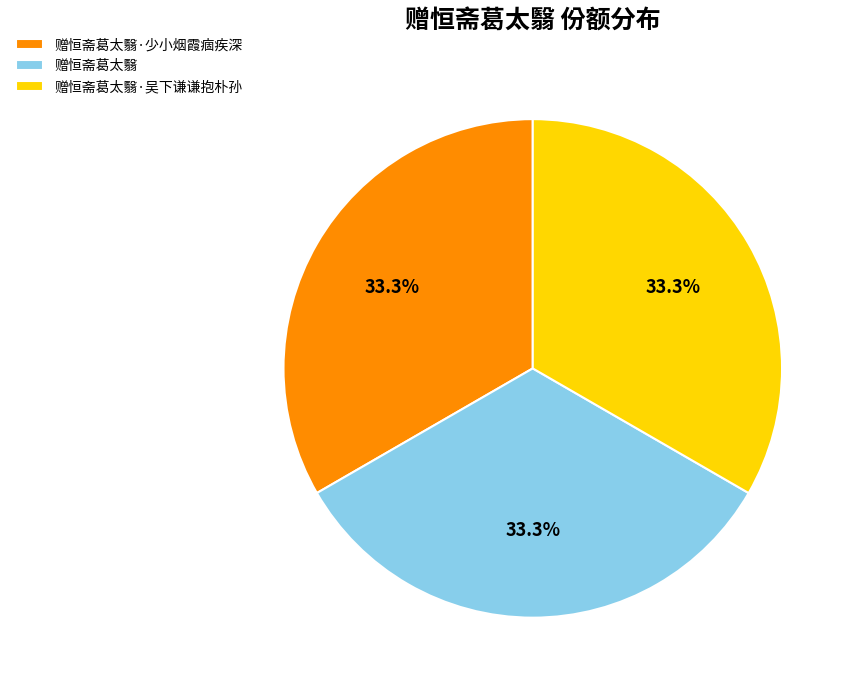

How many slices are in this pie chart?

3